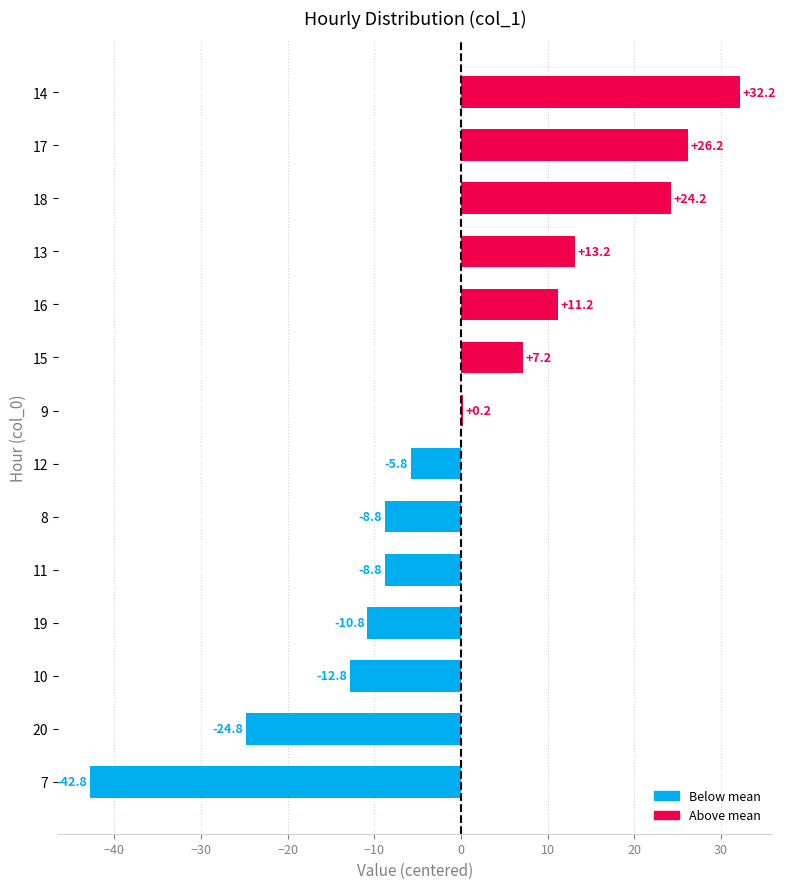

Reading top to bottom, what are all the values shown in this chart?

14=32.2	17=26.2	18=24.2	13=13.2	16=11.2	15=7.2	9=0.2	12=-5.8	8=-8.8	11=-8.8	19=-10.8	10=-12.8	20=-24.8	7=-42.8